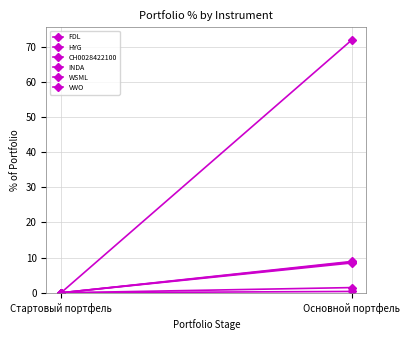

What is the difference between the FDL values at Стартовый портфель and Основной портфель?

71.9